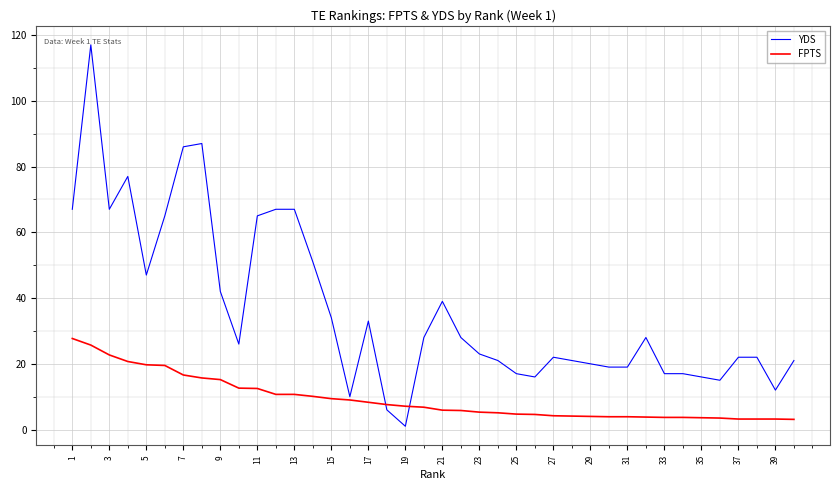

What is the maximum value for YDS?

117.0